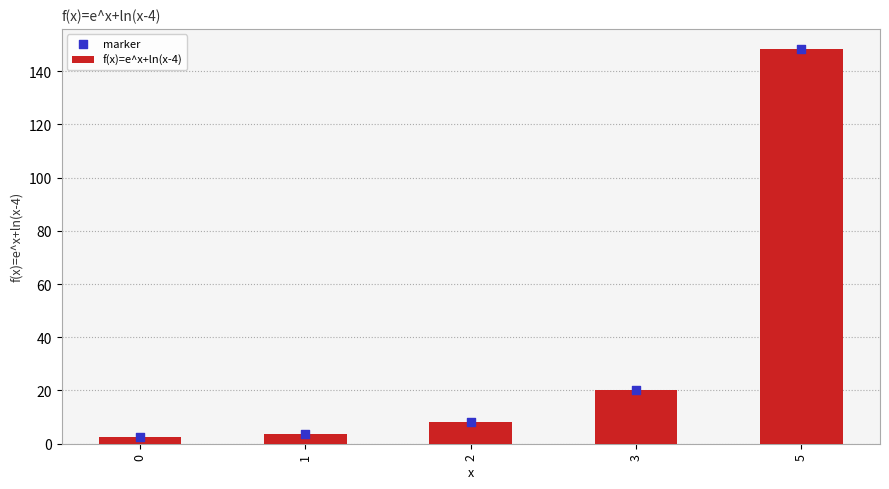

Which series reaches the maximum Y coordinate?

f(x)=e^x+ln(x-4)